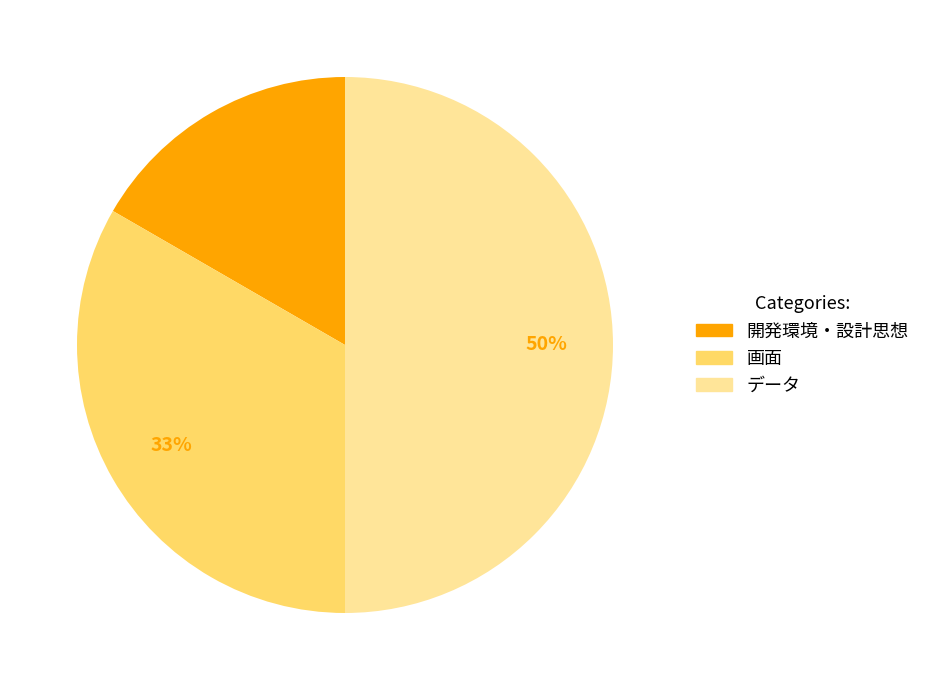

Is the sum of データ and 開発環境・設計思想 greater than half?

Yes